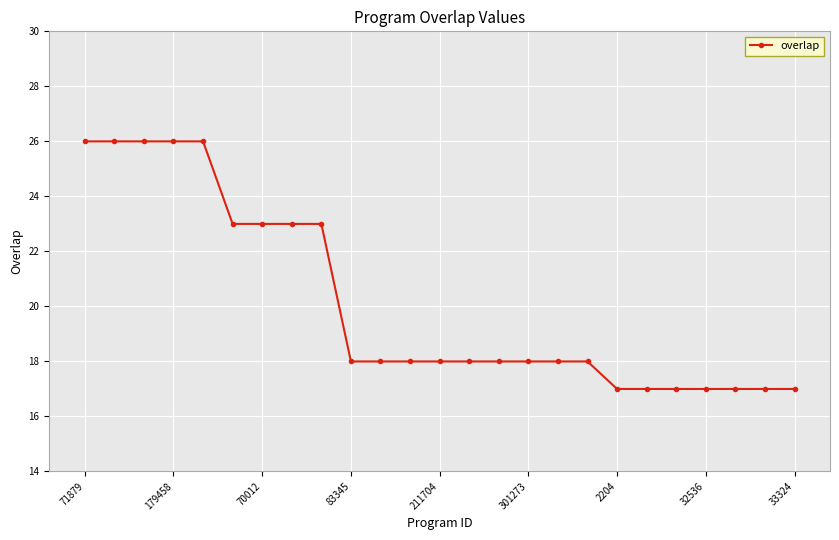

How many distinct data groups are displayed?

1